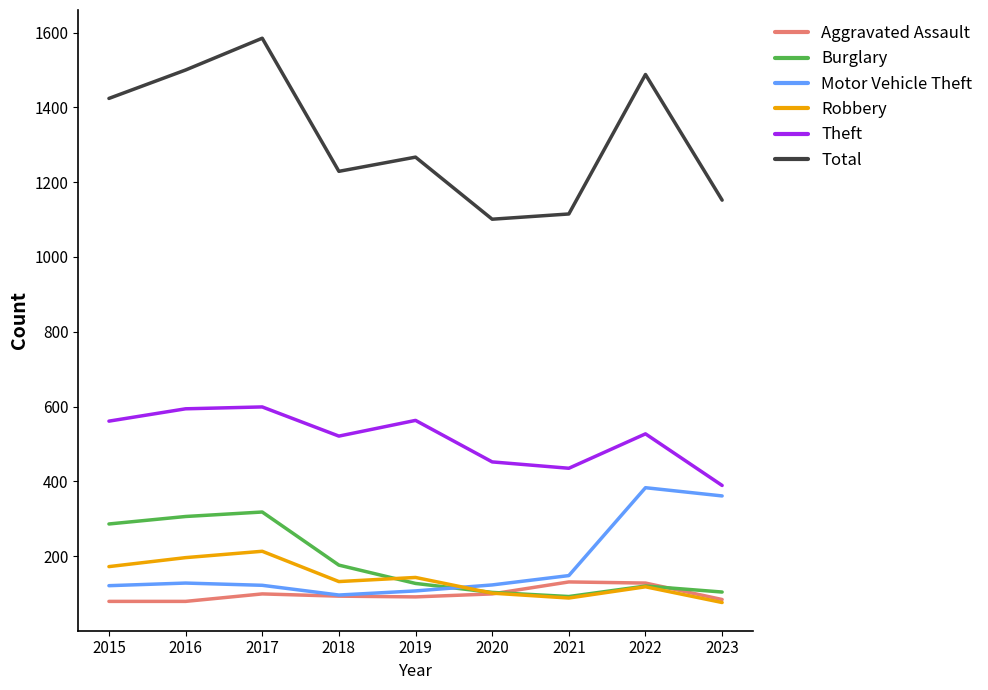

Where does the Total series first go above 1267?

2015